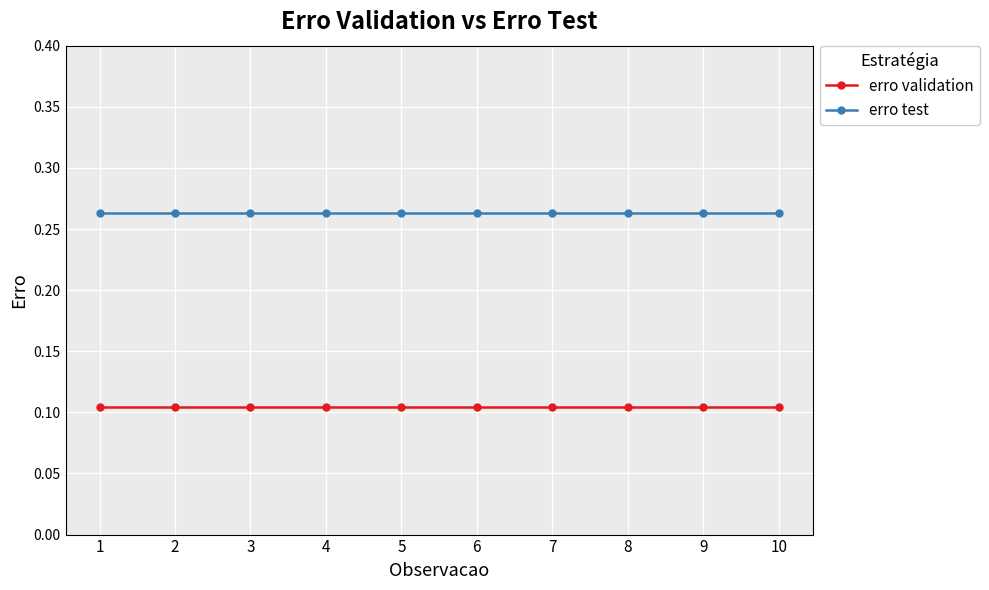

Is it true that erro test equals 0.4 at 5?

False